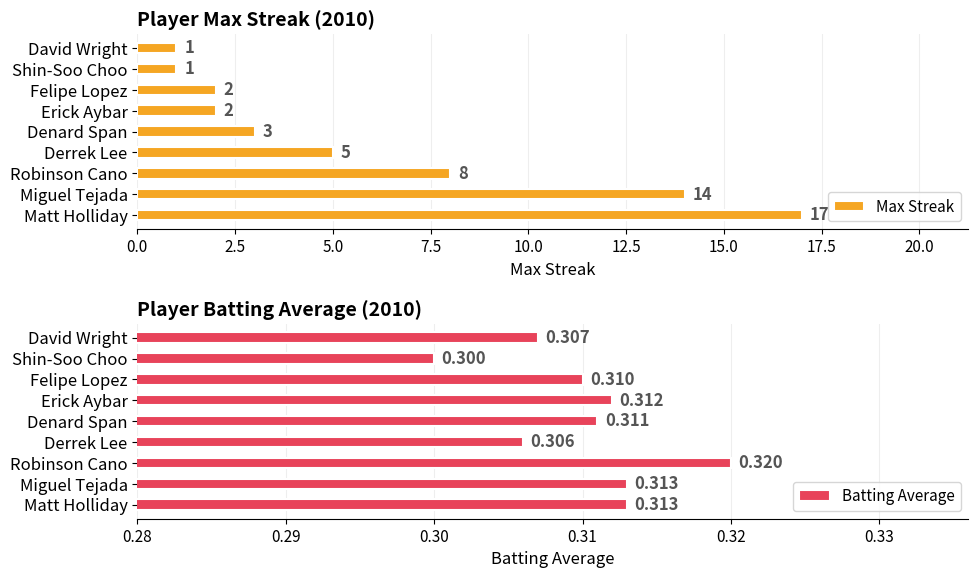

Reading left to right, list all the values displayed in this chart.

Max Streak: 17.0	14.0	8.0	5.0	3.0	2.0	2.0	1.0	1.0
Batting Average: 0.3	0.3	0.3	0.3	0.3	0.3	0.3	0.3	0.3